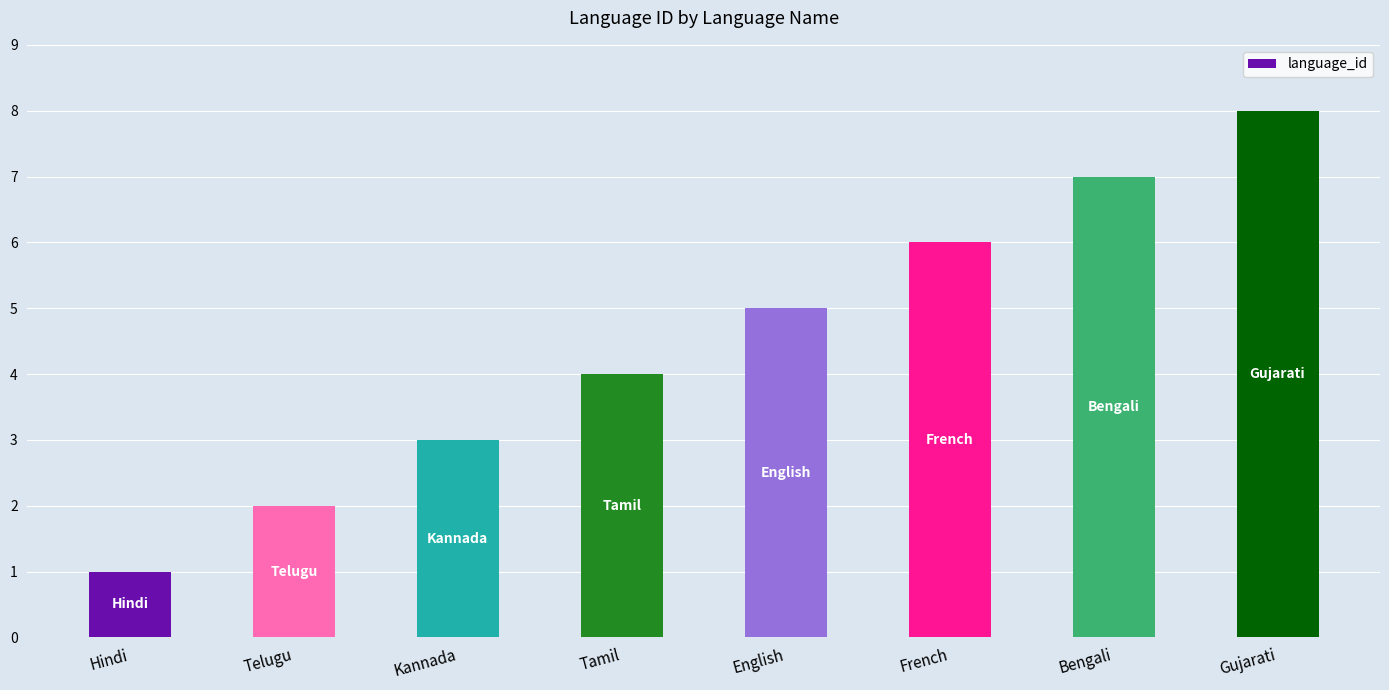

The value at Hindi is 2. True or false?

False